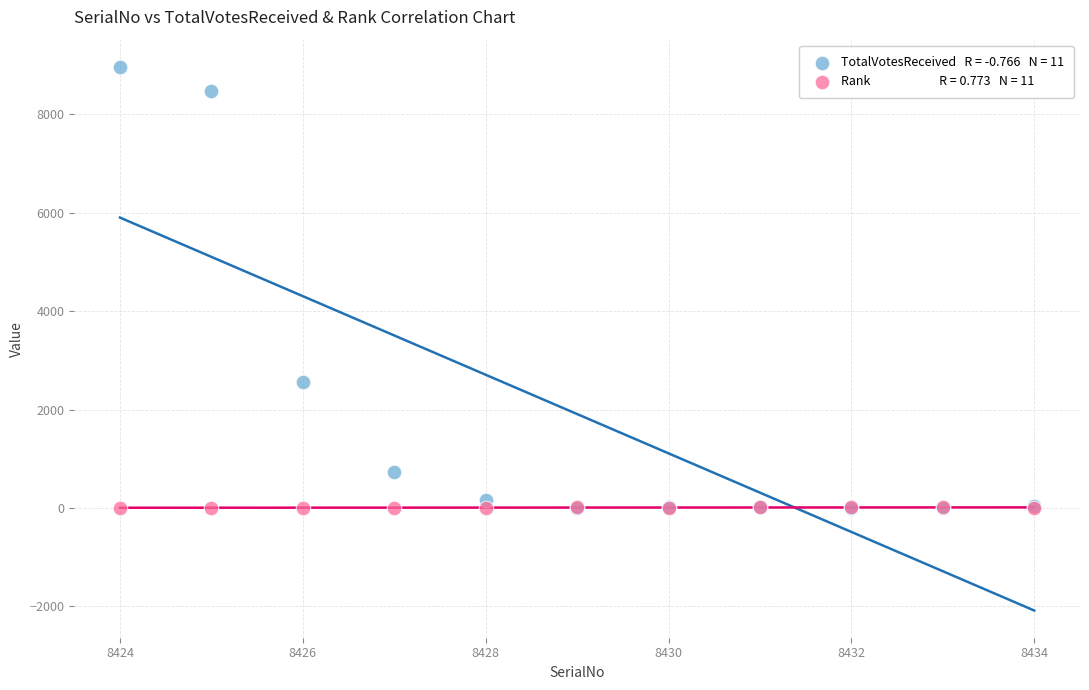

Across all series, what Y value is closest to 4484?

2567